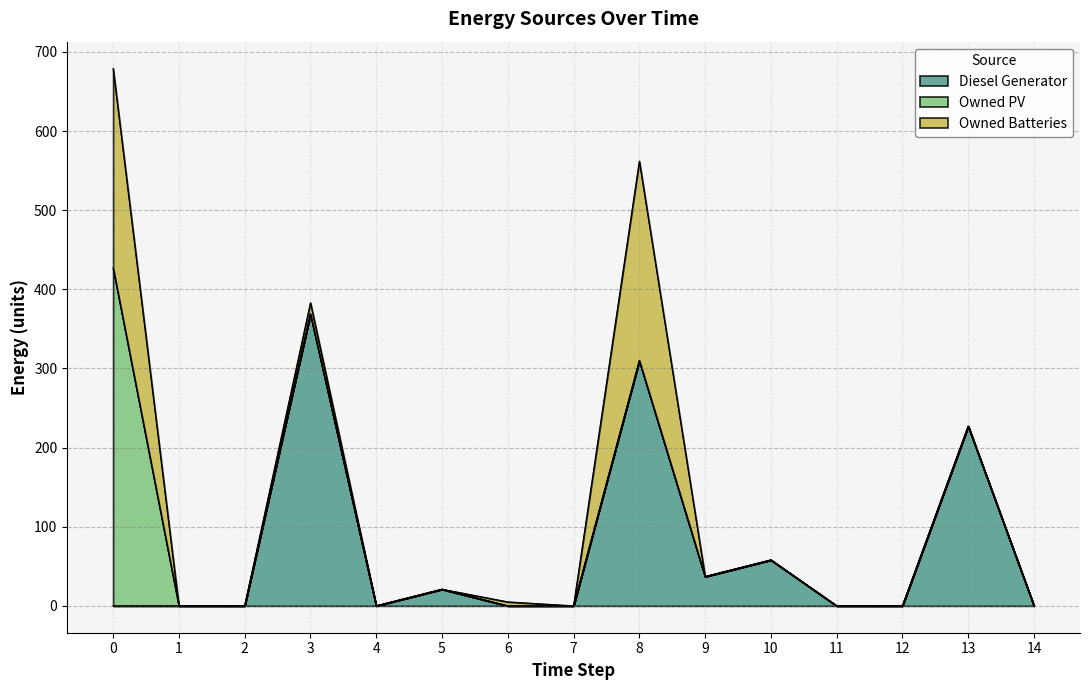

Reading left to right, extract all data points from this chart.

Diesel Generator: 0=0	1=0	2=0	3=369	4=0	5=21	6=0	7=0	8=310	9=37	10=58	11=0	12=0	13=227	14=0
Owned PV: 0=427	1=0	2=0	3=0	4=0	5=0	6=0	7=0	8=0	9=0	10=0	11=0	12=0	13=0	14=0
Owned Batteries: 0=252	1=0	2=0	3=14	4=0	5=0	6=5	7=0	8=252	9=0	10=0	11=0	12=0	13=0	14=0